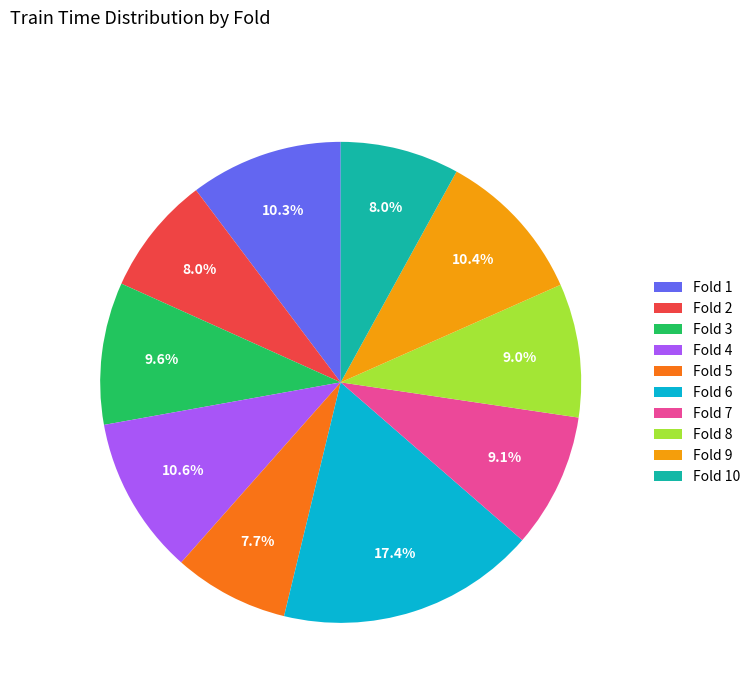

How many segments does this pie chart have?

10